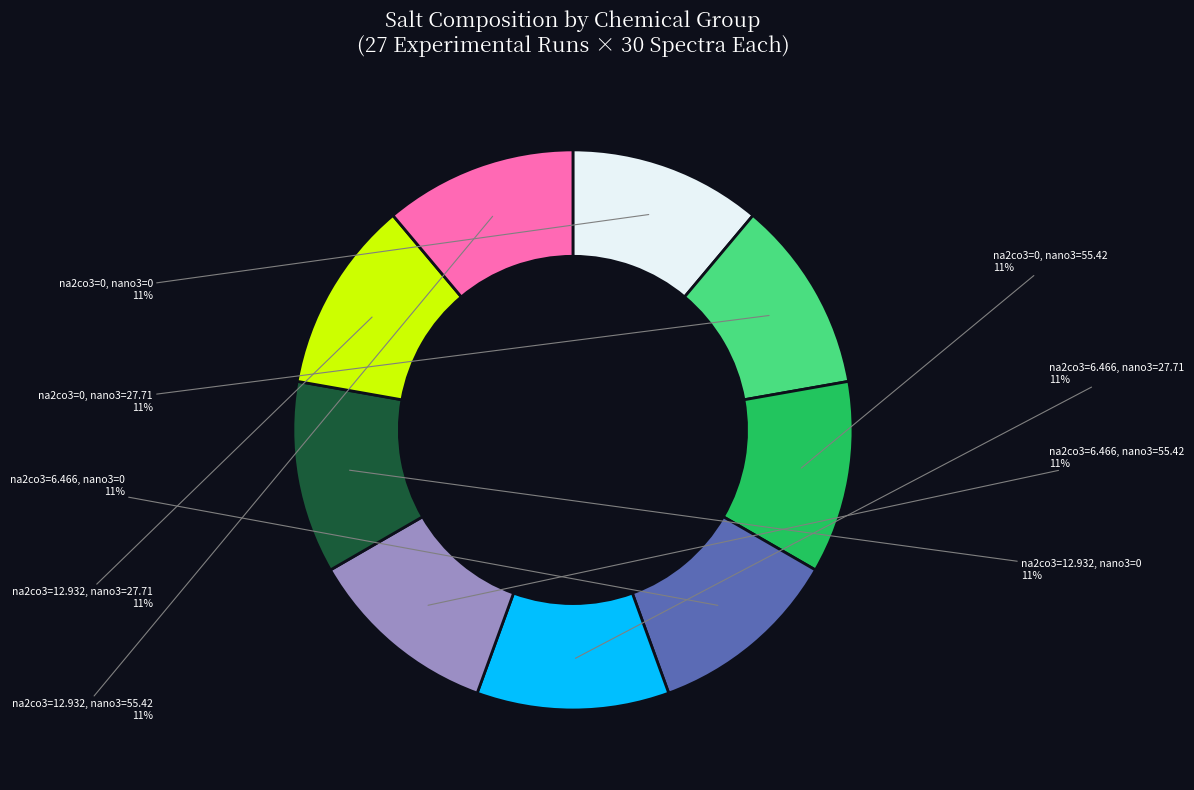

Approximately how many times larger is the value at na2co3=12.932, nano3=55.42 compared to na2co3=6.466, nano3=27.71?

1.0